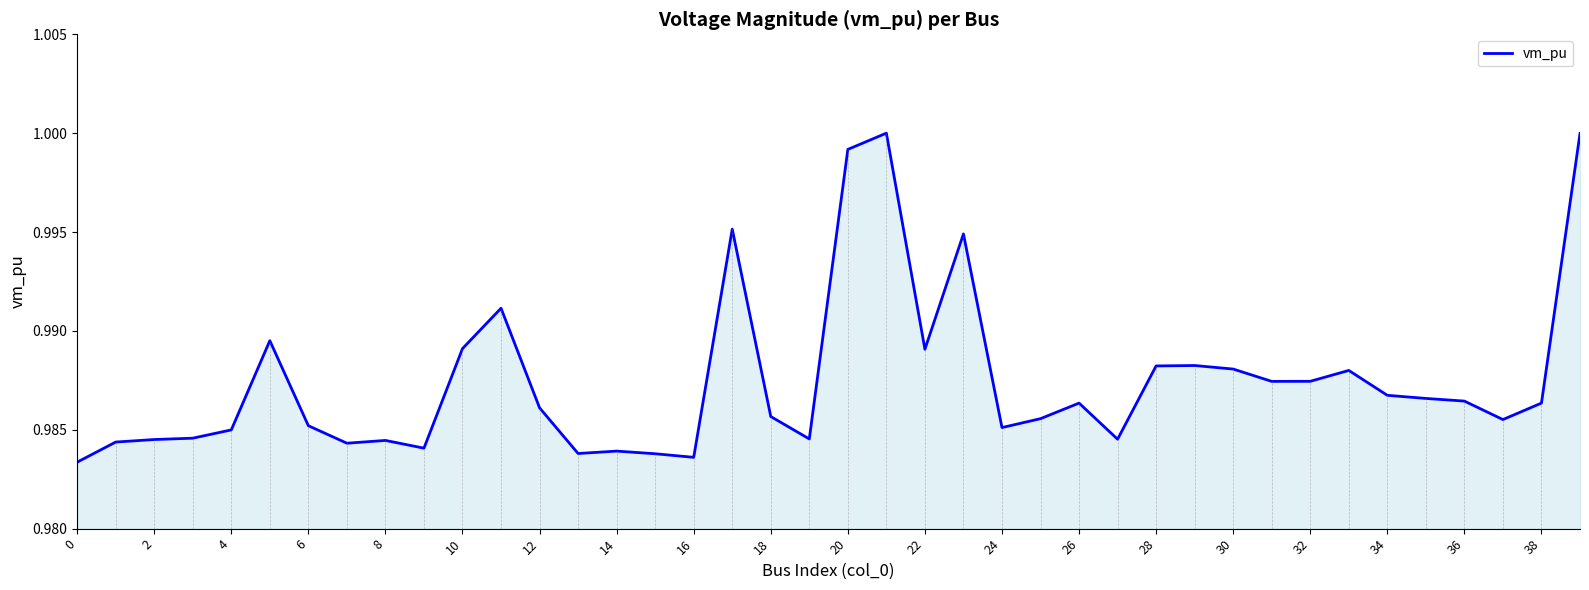

The chart shows a value of 1.3 at 36. True or false?

False